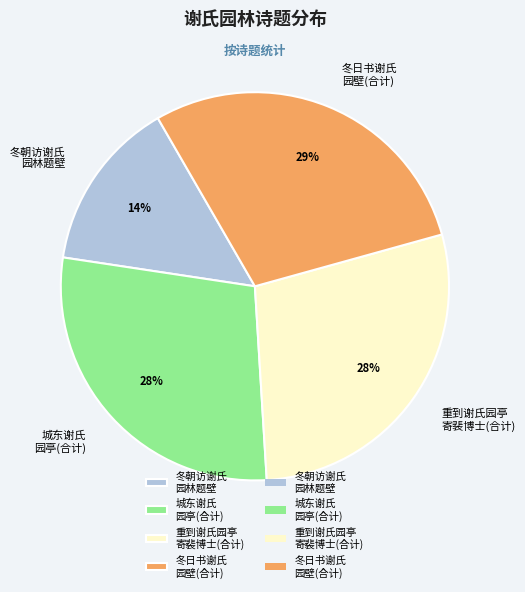

Which category has the biggest portion of the pie?

冬日书谢氏 园壁(合计)